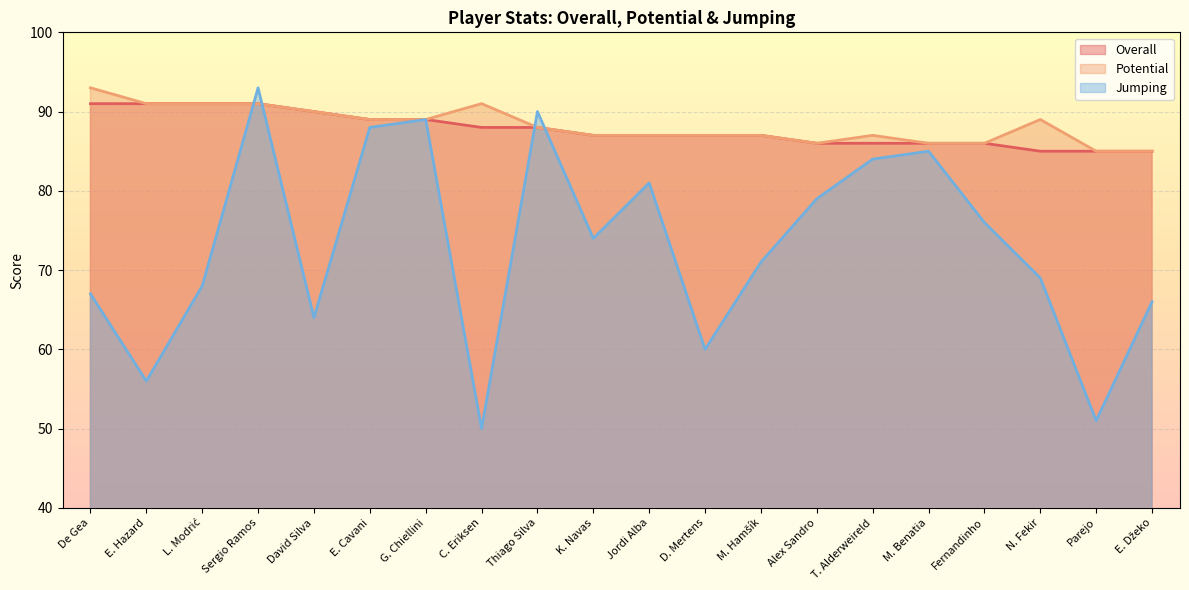

True or false: Potential and Overall cross at least once.

False